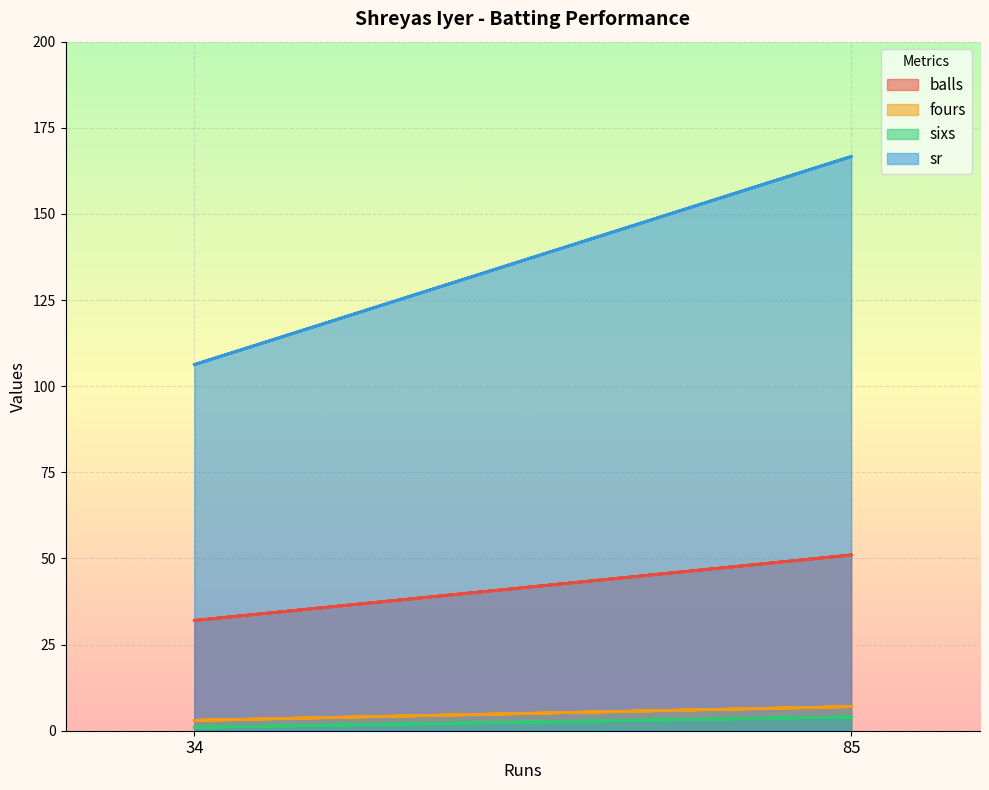

What is the approximate value of sixs at 34?

1.0